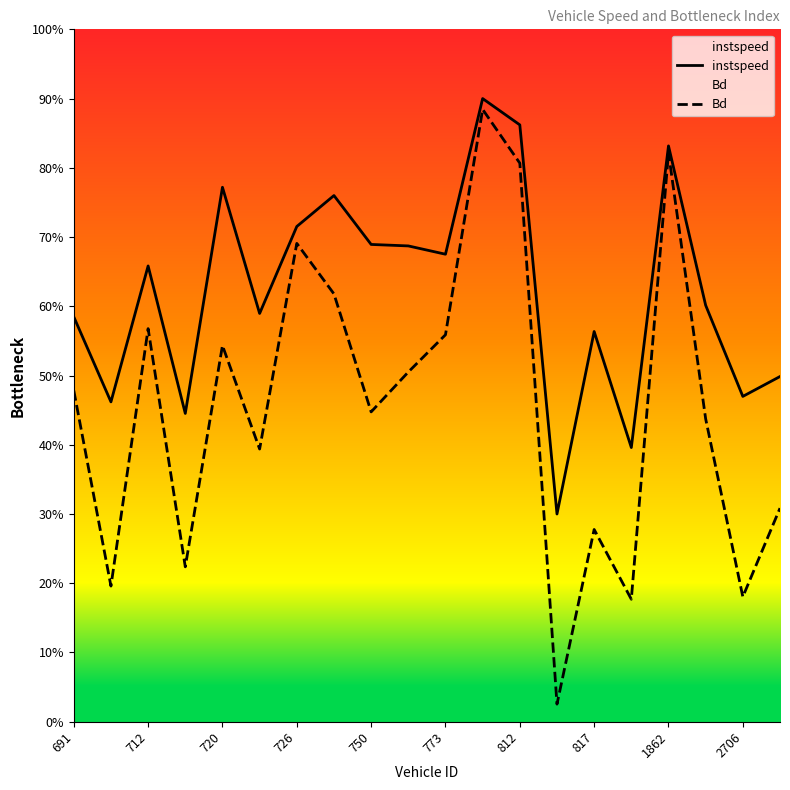

What is the sum of all Bd values?

9.1